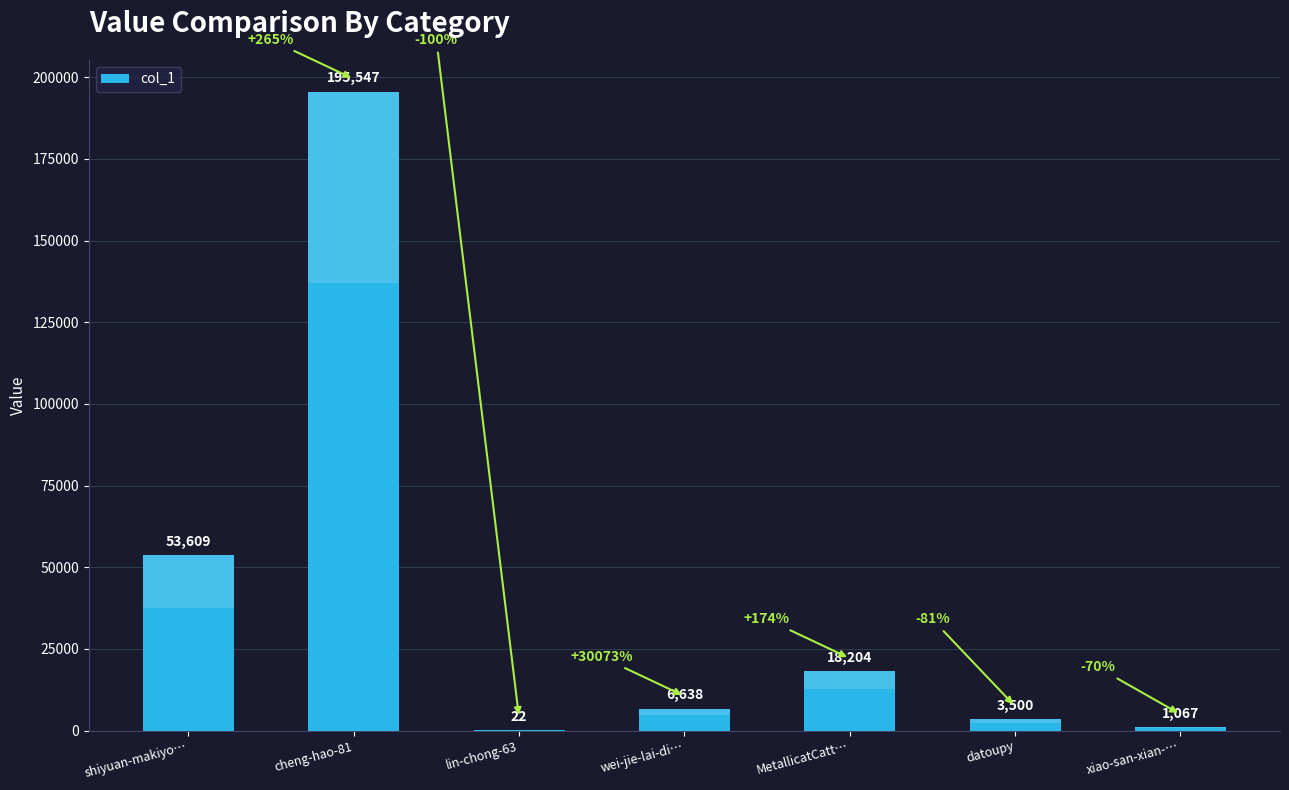

At which label is the value closest to 97784?

shiyuan-makiyo…